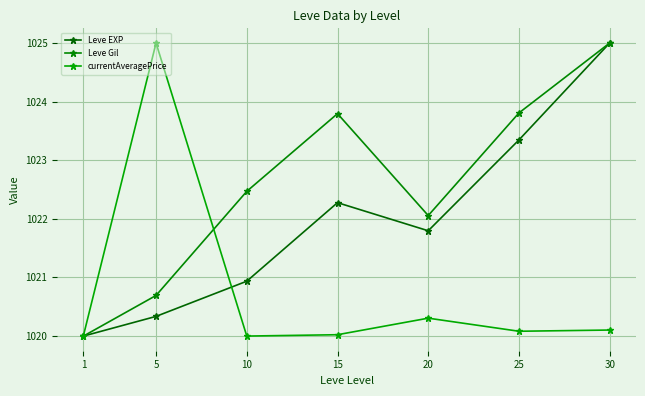

Is it true that Leve Gil equals 434.6 at 1?

False